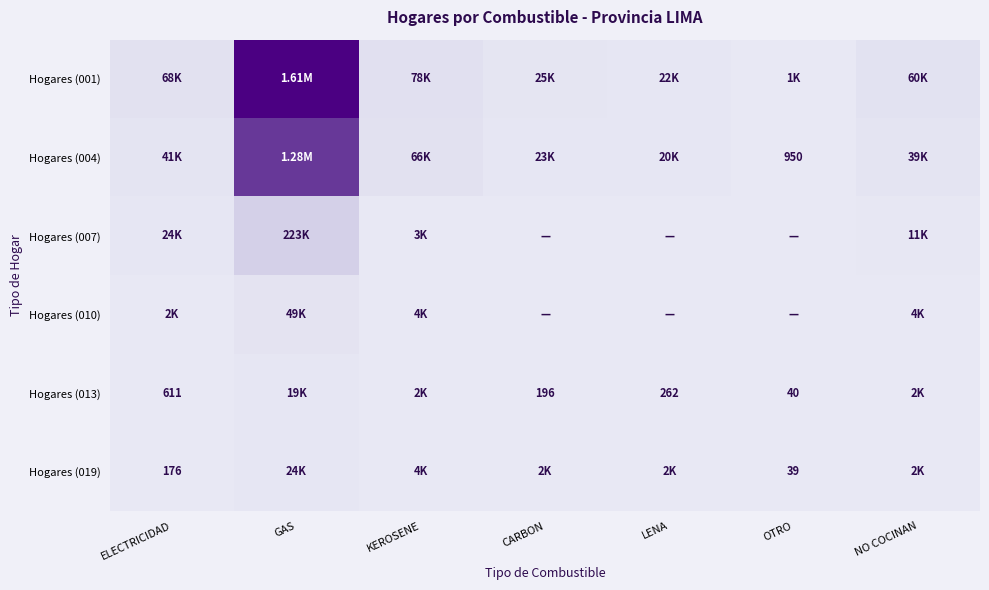

Rank the series at OTRO from highest to lowest value.

Hogares (001), Hogares (004), Hogares (013), Hogares (019), Hogares (007), Hogares (010)